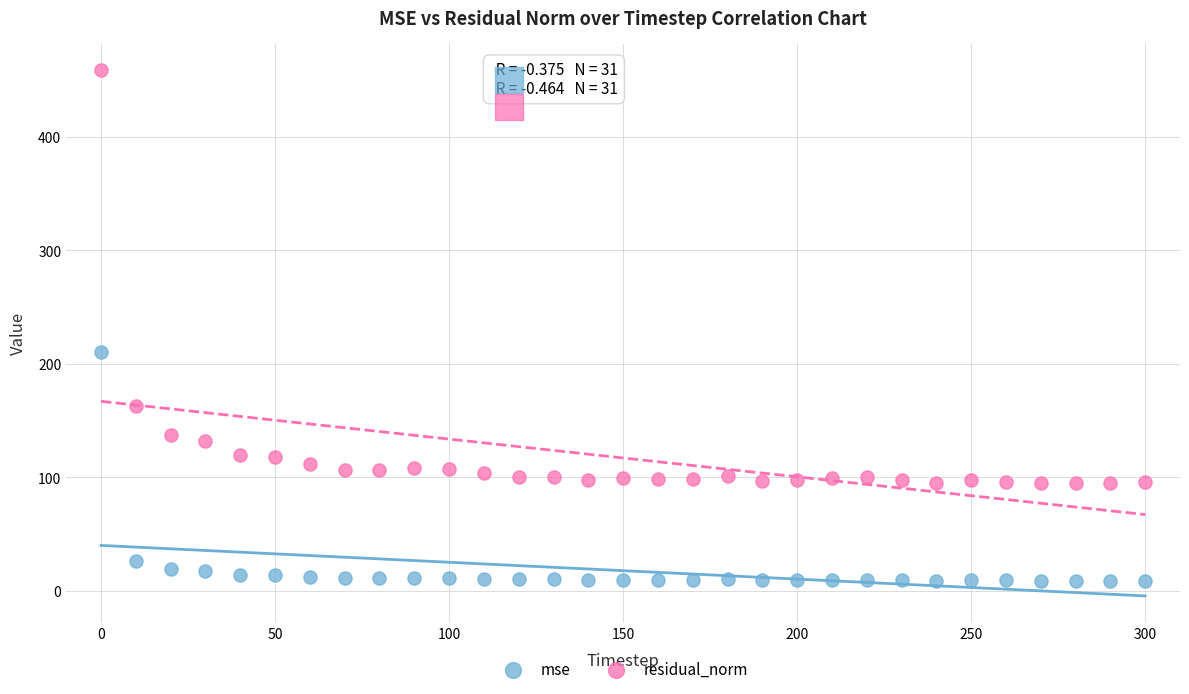

Which series contains the lowest Y value?

mse